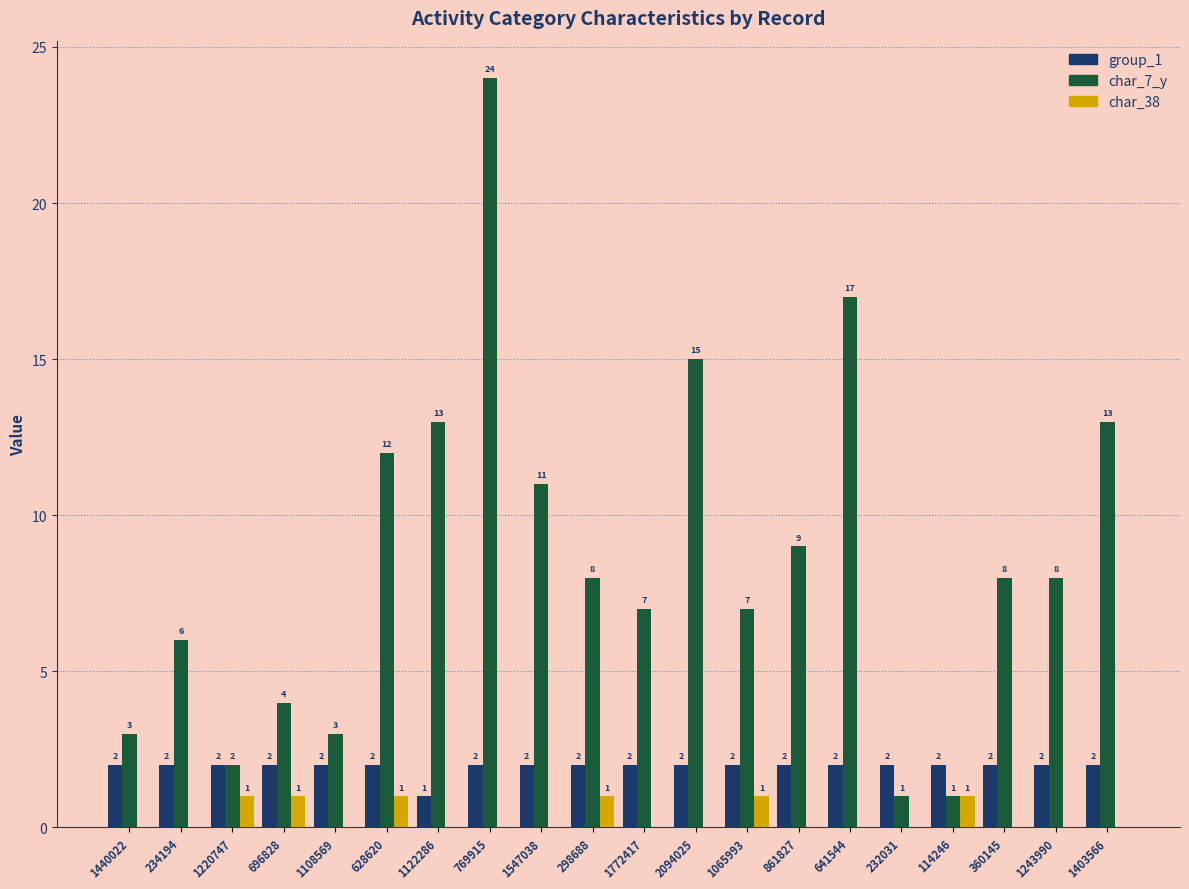

What is the sum of all group_1 values?

39